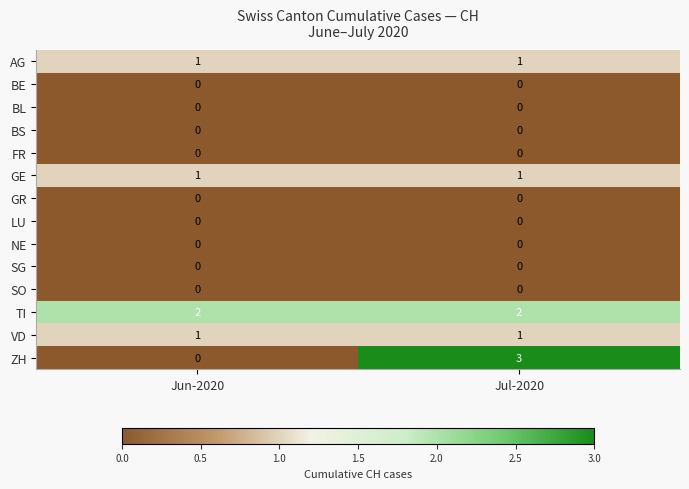

Between Jun-2020 and Jul-2020, which series saw the biggest shift?

ZH